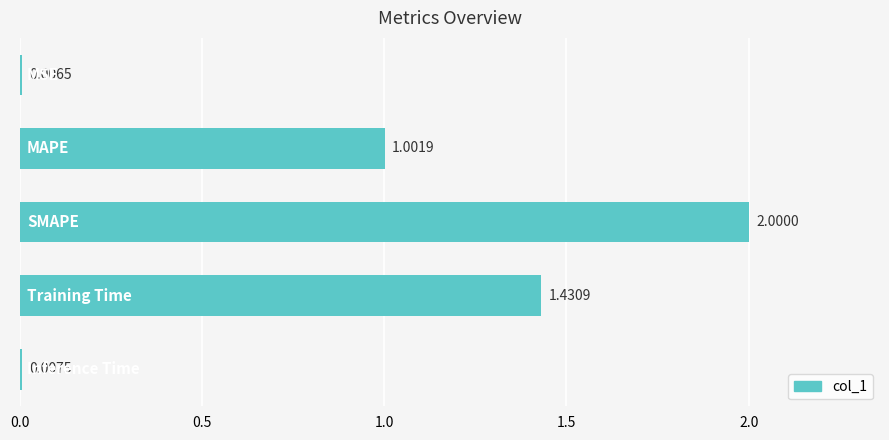

Count the number of values greater than 1.

3